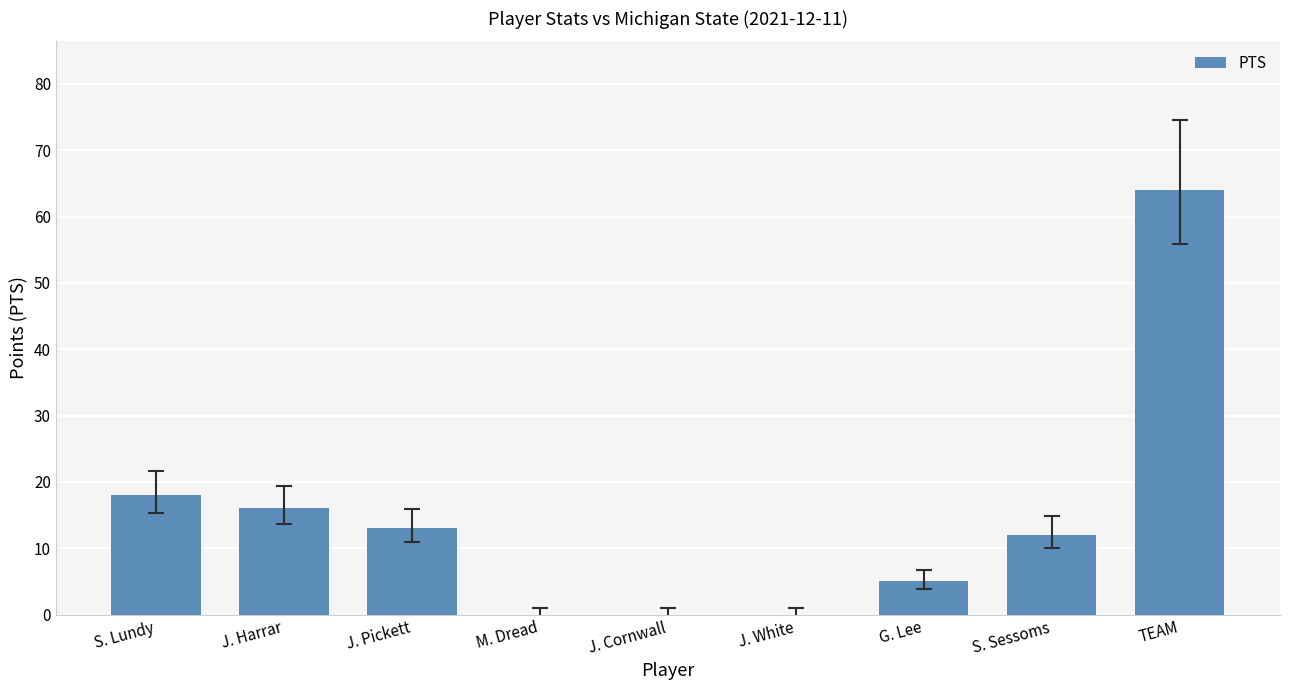

Which label corresponds to the largest value in the chart?

TEAM